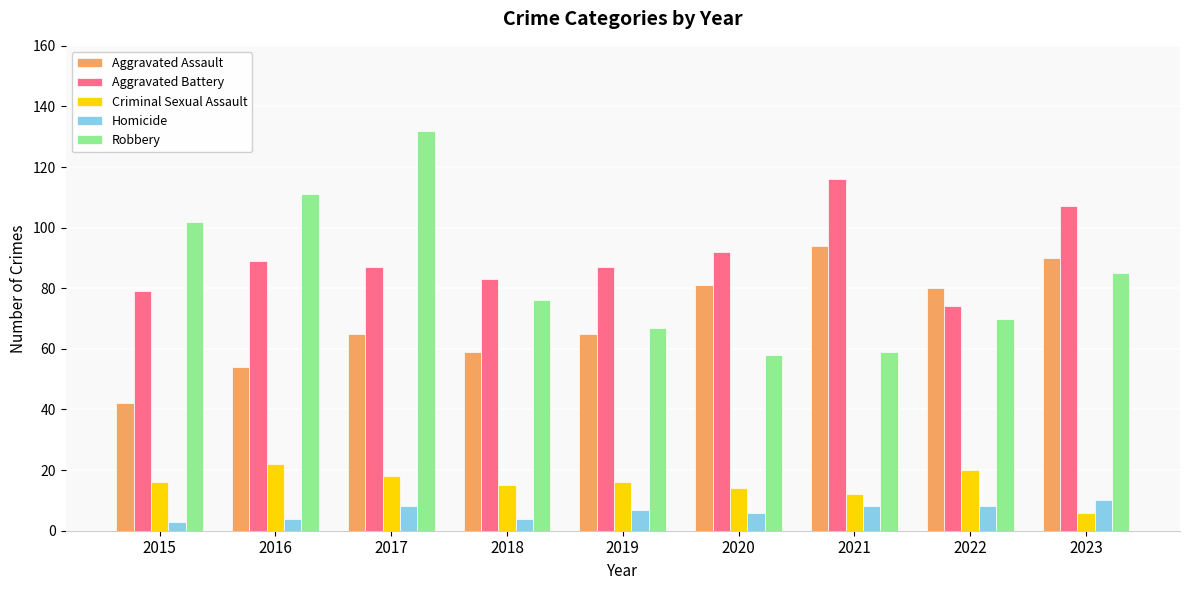

Which series changed the most between 2016 and 2022?

Robbery